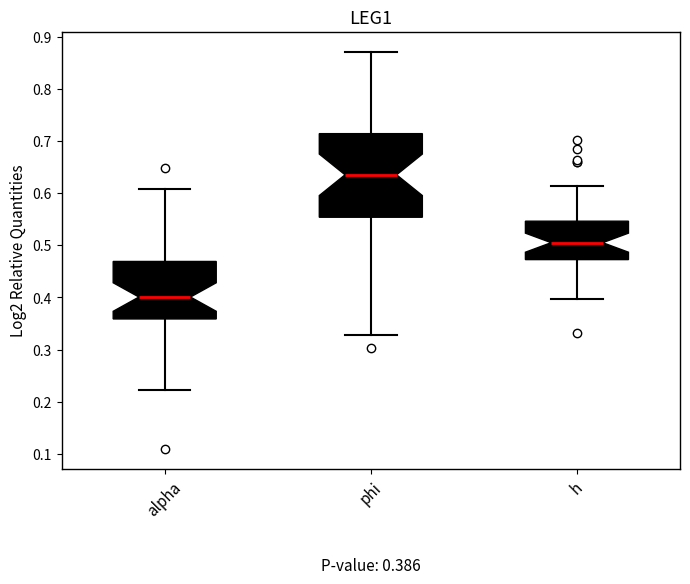

Which box's median line is the lowest?

alpha